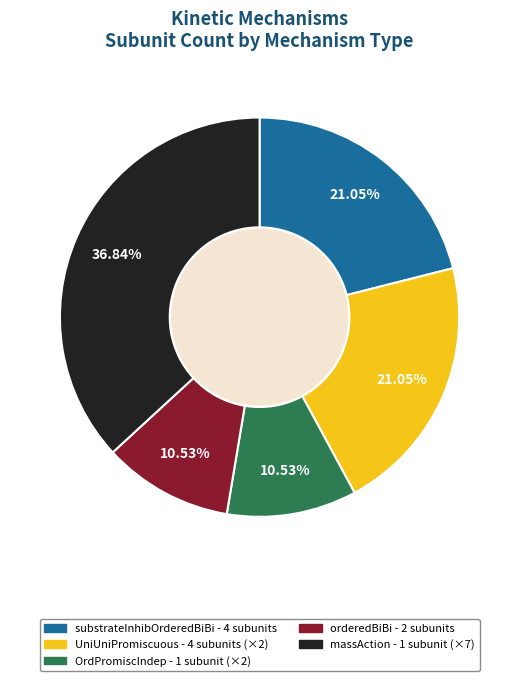

Does any single category account for the majority?

No